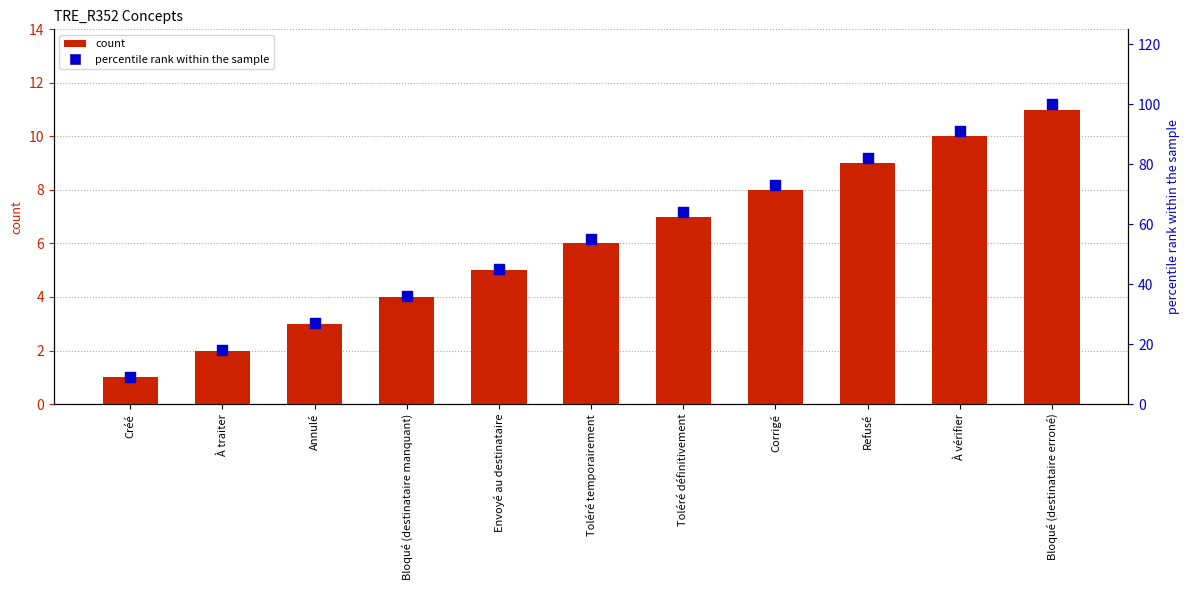

What is the total value across all series at Bloqué (destinataire erroné)?

111